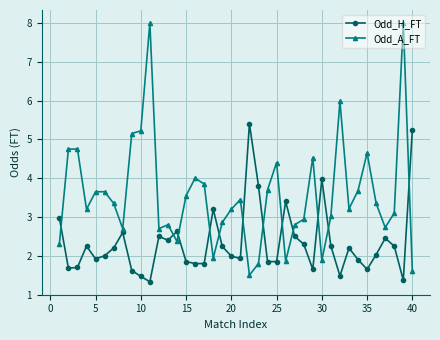

How many categories are shown in the chart?

40